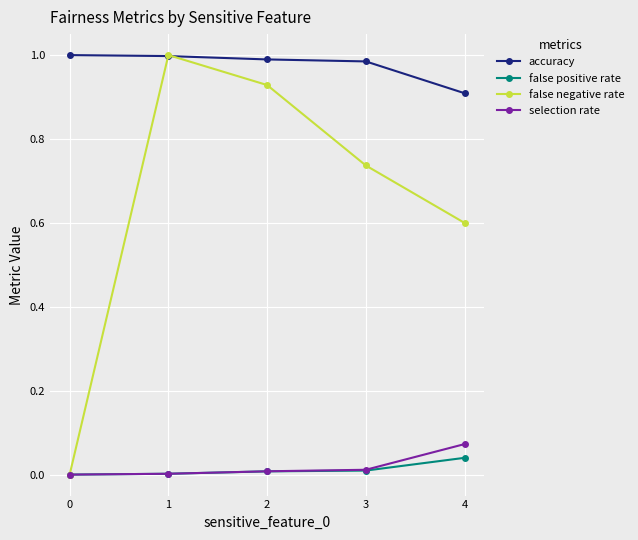

True or false: false negative rate has more than 0 interior local peaks.

True